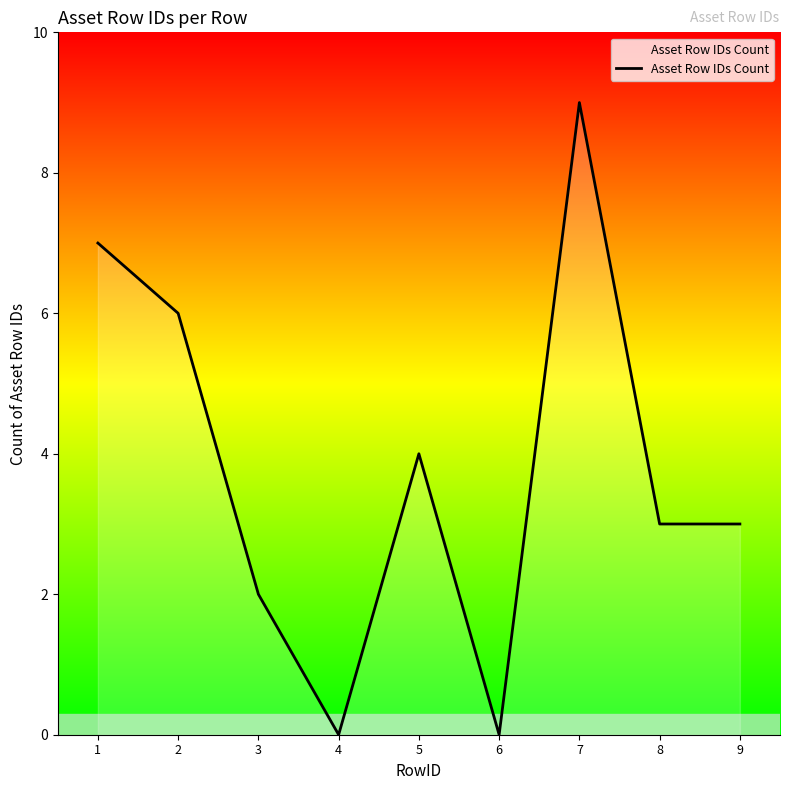

What is the average value?

4